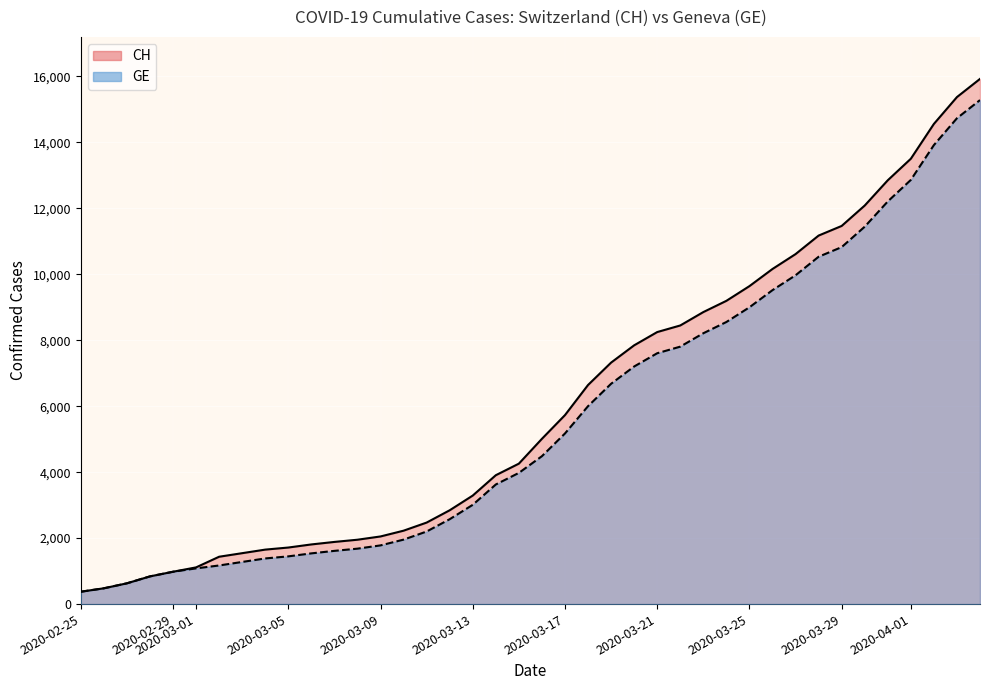

How many distinct data groups are displayed?

2